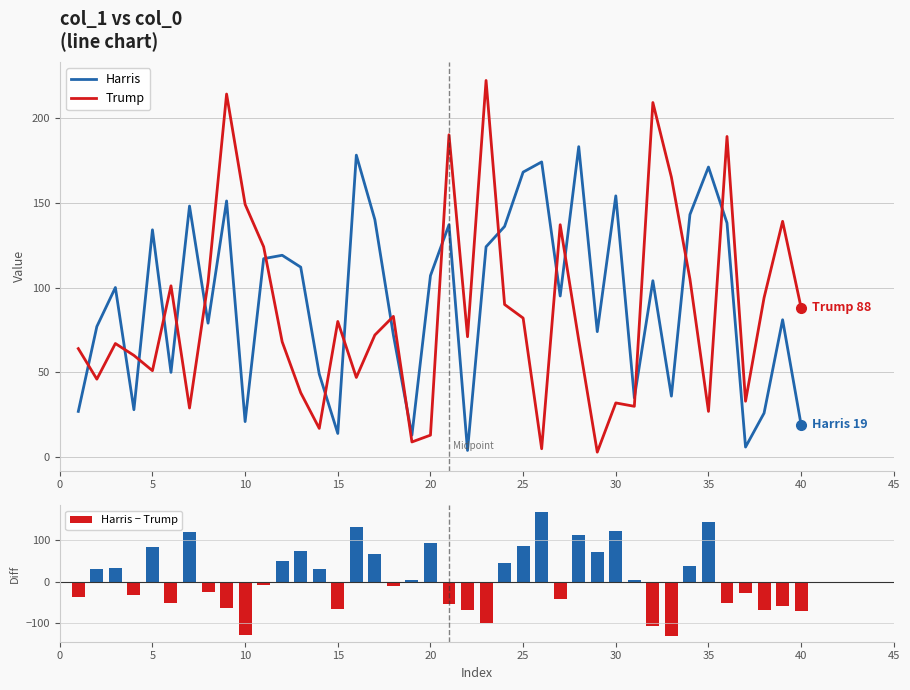

At how many categories does at least one series exceed 22?

39